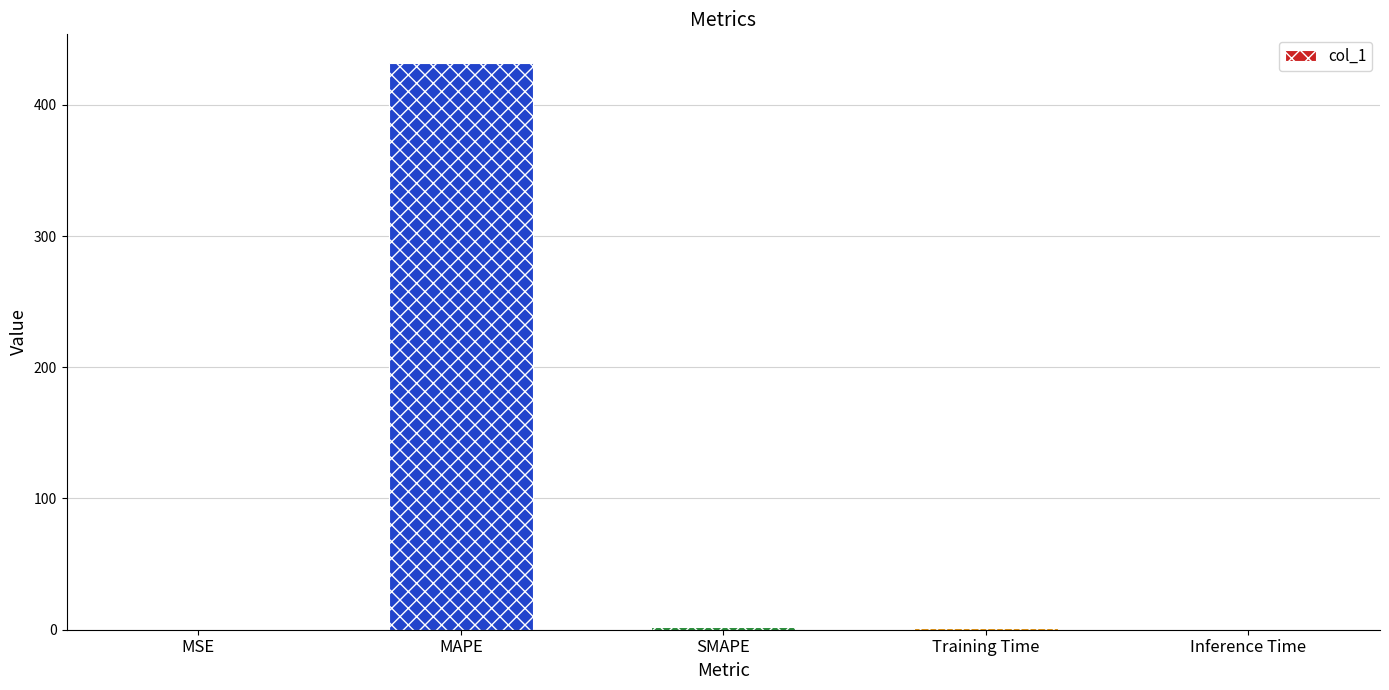

True or false: the data shows 685.7 at MAPE.

False